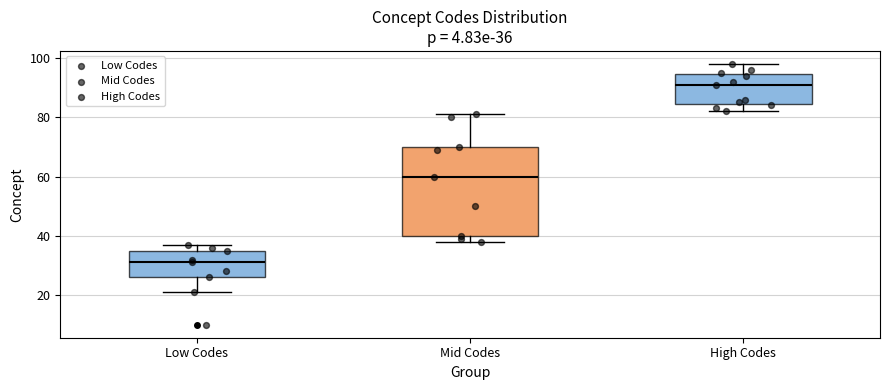

Which box has the lowest median line?

Low Codes